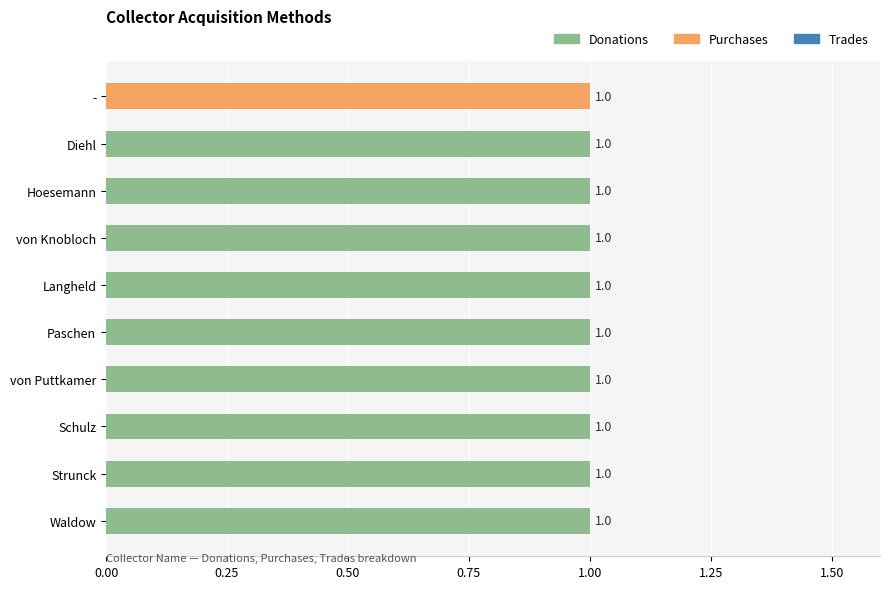

Is it true that Donations equals 1 at Hoesemann?

True